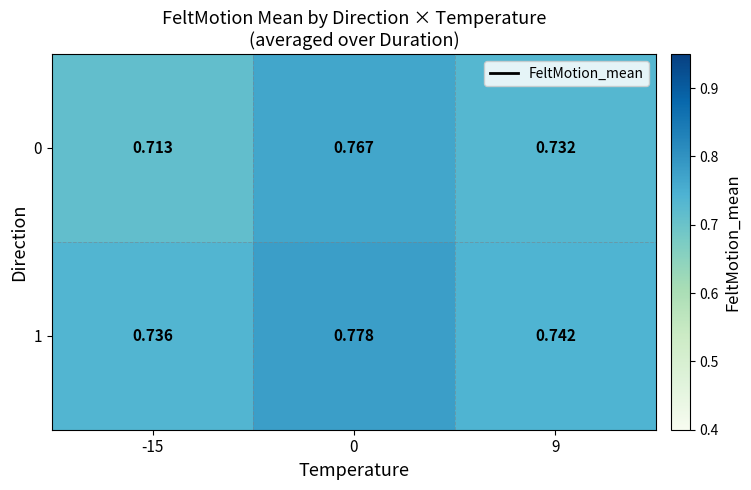

Is the value of 1 at 9 greater than the value of 0 at 9?

Yes